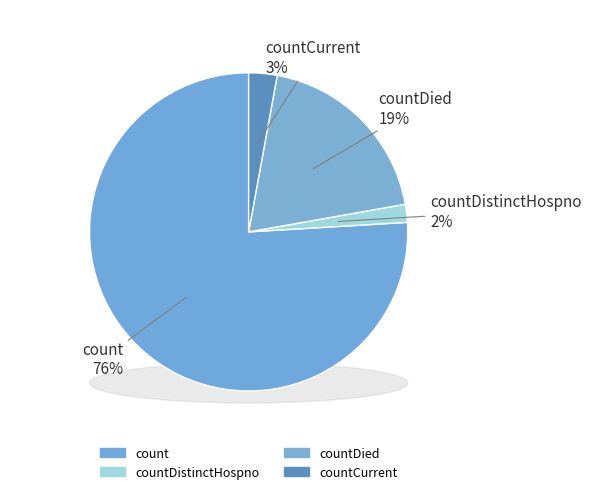

How many segments does this pie chart have?

4